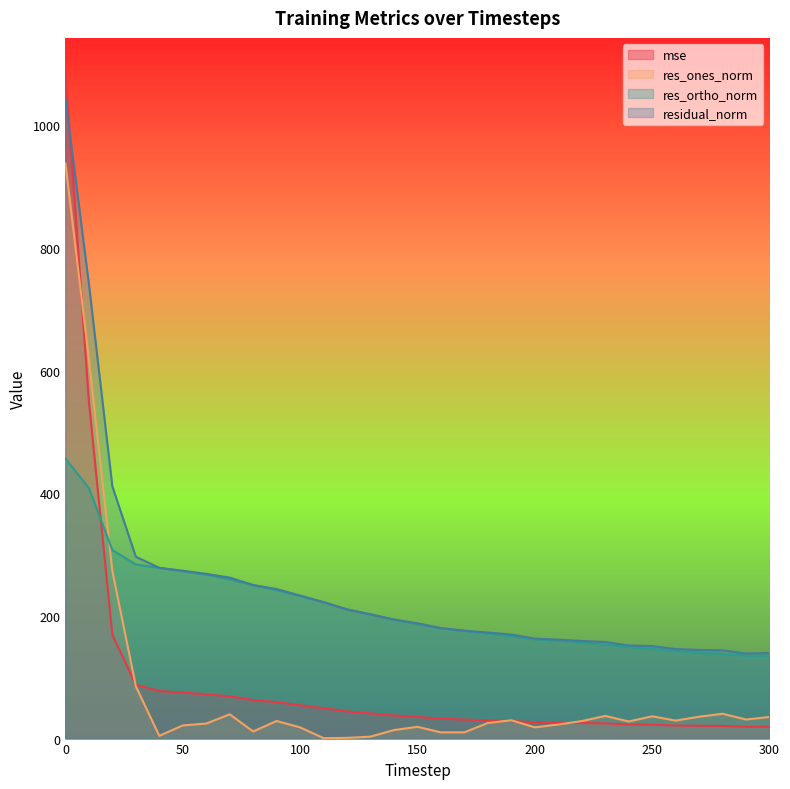

True or false: res_ortho_norm and residual_norm intersect in this chart.

False